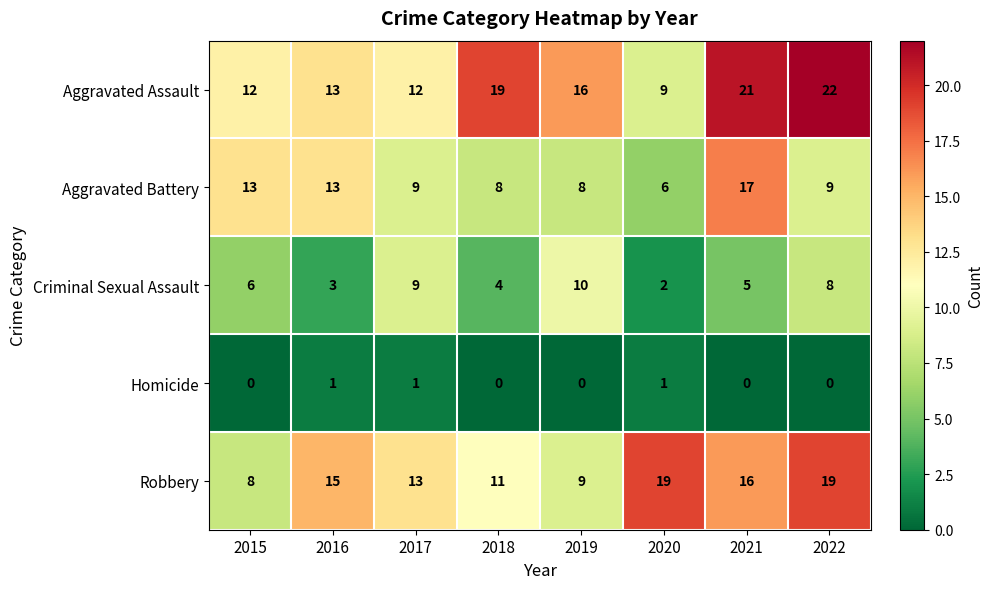

How many distinct data groups are displayed?

5